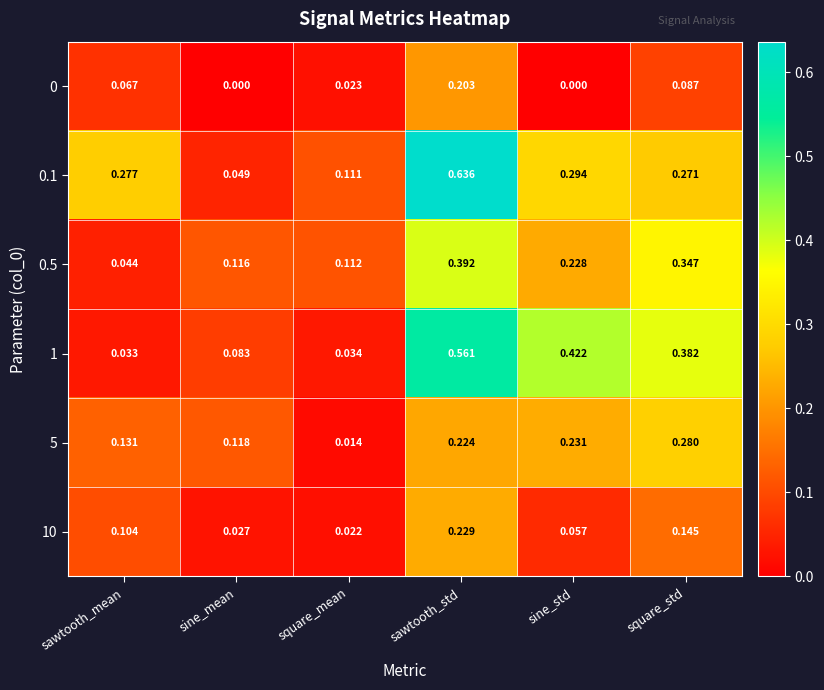

Between sine_mean and square_mean, which series saw the biggest shift?

5